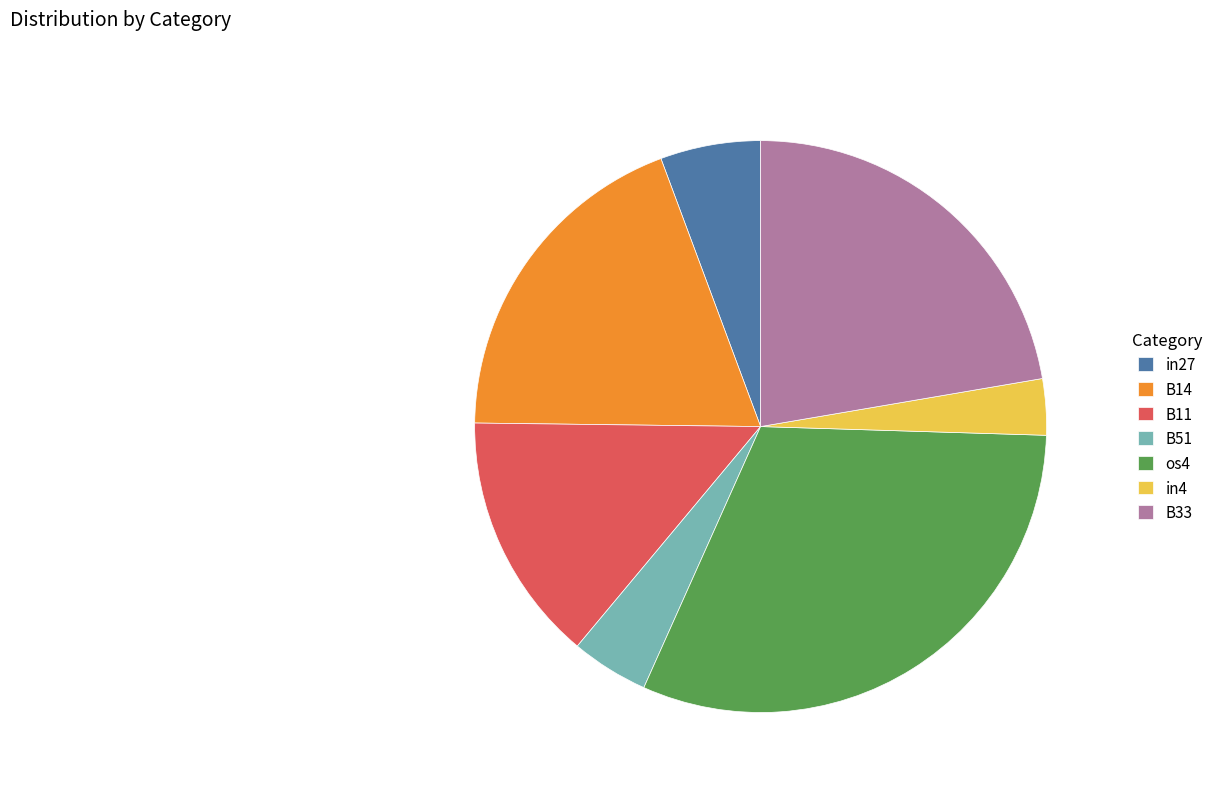

Is it true that B14 is 19% of the pie?

True